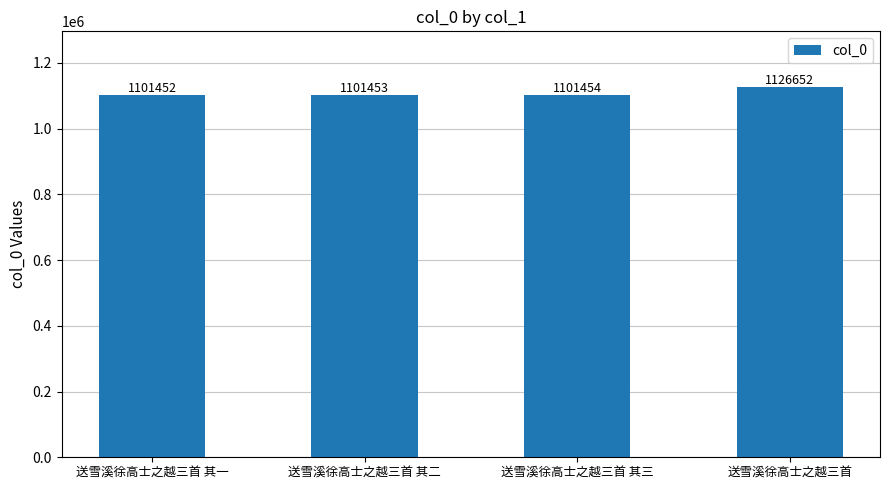

What is the change in value from 送雪溪徐高士之越三首 其一 to 送雪溪徐高士之越三首 其三?

+2